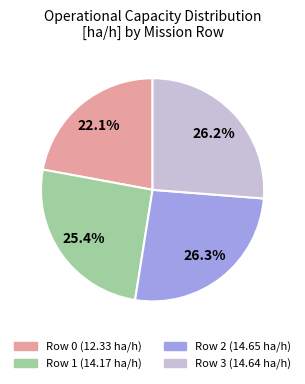

Is there a majority slice in this chart?

No